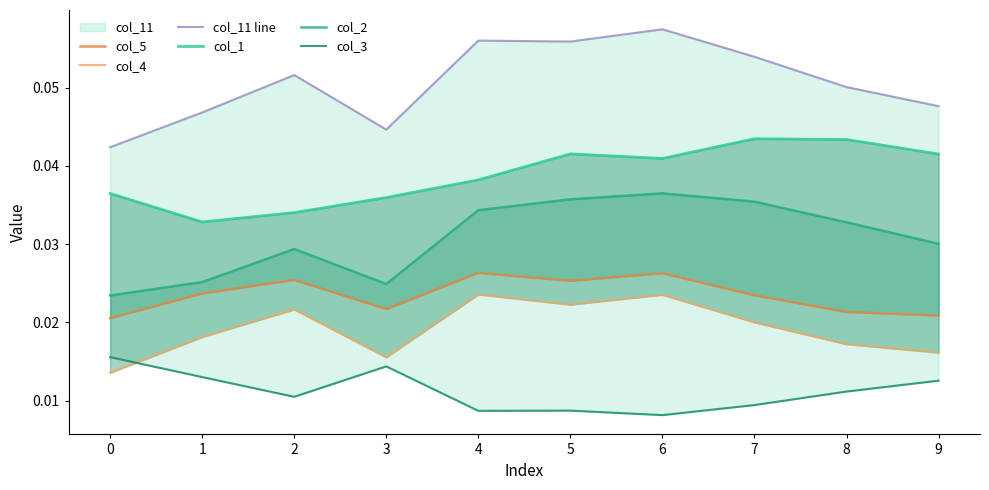

Which has a higher value, 5 or 6?

6